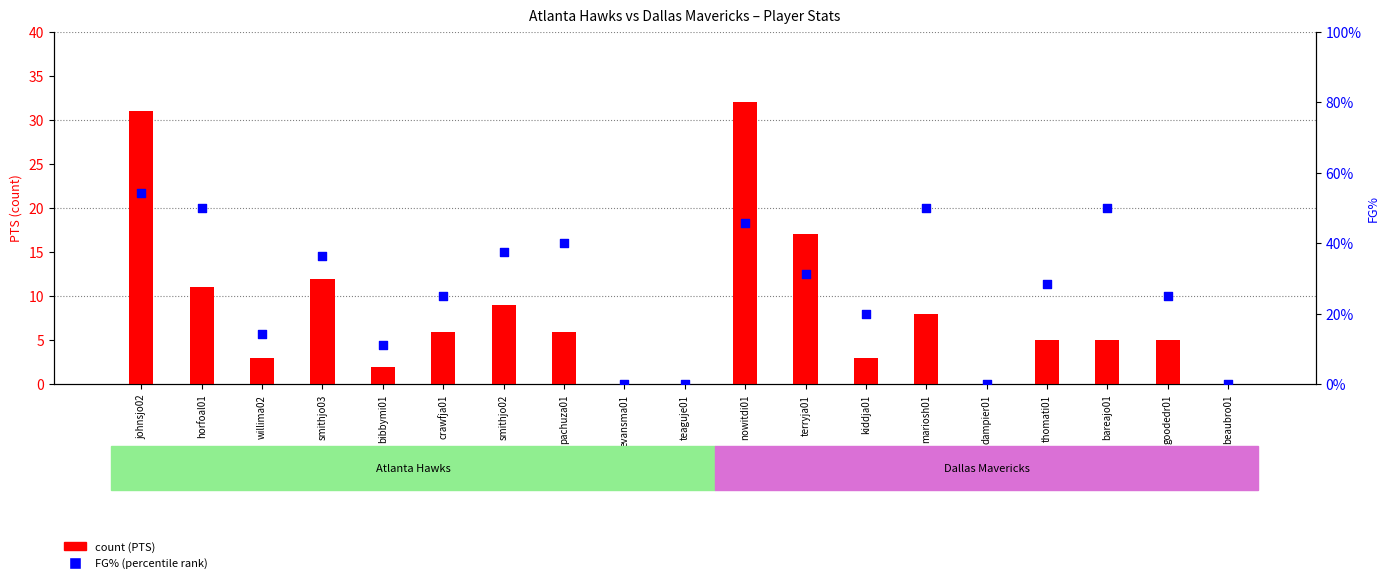

Which series contains the lowest Y value?

count (PTS)